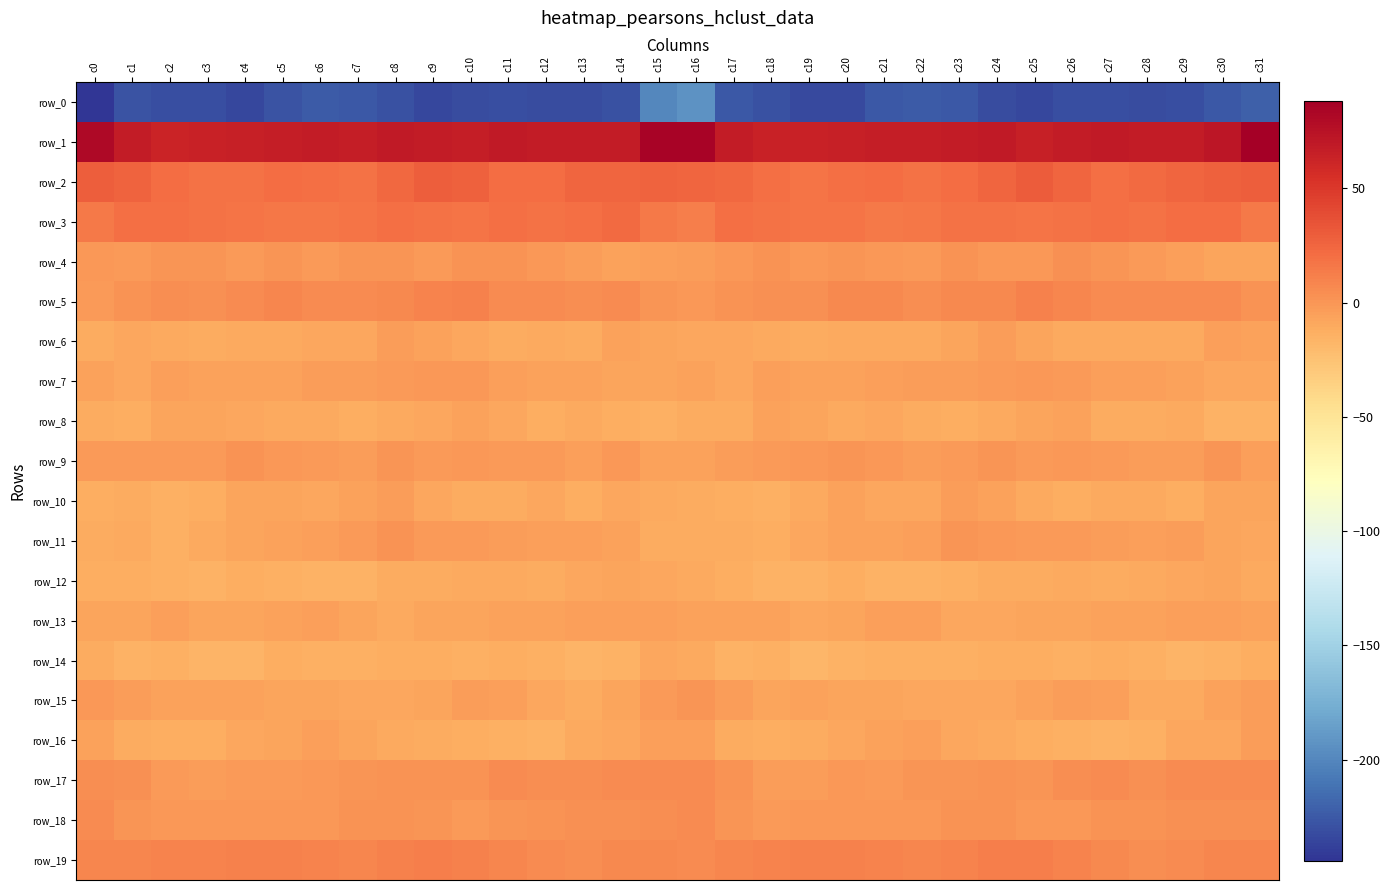

Reading left to right, transcribe all the data shown in this chart.

row_0: -244.3	-228.5	-230.9	-231.3	-235.1	-228.3	-223.7	-225.1	-229.7	-234.4	-231.6	-230.3	-232.2	-232.4	-228.8	-199.0	-193.7	-226.2	-229.8	-233.7	-233.5	-225.4	-224.1	-226.1	-232.1	-234.1	-230.3	-231.0	-232.6	-231.2	-225.6	-221.9
row_1: 81.0	68.4	62.9	64.7	65.2	66.5	67.5	66.8	68.9	67.3	66.4	68.8	68.0	68.0	68.1	85.5	84.8	67.6	64.0	64.6	65.5	67.0	67.2	67.3	69.5	65.9	67.5	68.8	67.9	67.8	72.1	88.1
row_2: 29.3	25.9	21.2	18.5	18.3	21.2	19.8	19.2	23.6	29.0	28.2	21.1	21.3	24.7	25.4	26.4	24.7	23.7	20.2	17.9	19.5	21.0	18.7	20.8	25.5	30.1	25.1	20.3	22.5	25.1	27.1	29.5
row_3: 15.2	20.3	20.5	18.1	17.6	15.7	15.8	17.7	19.3	18.4	17.6	19.9	19.1	20.6	22.4	14.7	11.8	20.2	19.2	17.9	17.2	15.3	16.0	19.2	19.1	17.8	18.5	19.9	19.1	21.9	21.2	14.6
row_4: -0.5	-2.1	1.1	-0.1	-1.6	0.2	-2.5	-0.1	0.4	-2.2	1.8	1.6	-0.7	-4.0	-5.8	-4.8	-3.0	-1.3	1.3	-1.4	-0.2	-0.9	-2.5	1.2	-1.1	-1.0	2.7	0.5	-1.8	-4.9	-6.8	-6.9
row_5: -1.9	1.6	3.8	2.5	5.4	8.3	5.4	5.5	7.2	9.5	10.5	5.9	5.1	4.9	6.2	0.0	-0.3	2.3	3.4	2.9	7.4	7.3	4.9	6.4	7.6	10.8	8.8	5.2	5.2	5.3	5.6	1.5
row_6: -11.3	-8.8	-9.4	-11.2	-9.9	-10.4	-9.0	-9.3	-3.6	-6.3	-8.7	-11.0	-9.7	-11.8	-6.7	-7.4	-8.4	-8.5	-10.5	-10.8	-10.3	-9.4	-9.7	-7.1	-3.9	-7.1	-9.9	-10.5	-10.5	-10.5	-4.7	-5.5
row_7: -5.8	-8.8	-4.8	-5.9	-5.8	-6.0	-3.7	-3.4	-1.6	-1.4	-1.4	-4.7	-5.5	-5.5	-7.3	-7.8	-6.3	-8.1	-4.6	-5.9	-6.6	-4.7	-3.5	-3.0	-1.7	-0.8	-2.6	-5.3	-5.4	-5.8	-8.3	-8.2
row_8: -11.3	-12.8	-7.0	-7.5	-9.1	-9.8	-10.1	-12.9	-10.3	-8.7	-6.3	-8.2	-12.3	-10.5	-12.1	-14.2	-11.7	-11.4	-6.7	-7.6	-10.6	-9.1	-11.7	-12.3	-9.3	-7.9	-5.9	-10.8	-11.6	-10.1	-14.8	-14.9
row_9: -1.7	-2.1	-1.6	-1.7	1.2	-0.3	-2.6	-3.6	0.3	-1.7	-0.8	-1.9	-2.5	-4.9	-0.3	-5.6	-6.3	-2.8	-2.1	-0.4	0.8	-0.8	-4.1	-1.8	-0.1	-1.8	-0.8	-2.3	-3.5	-3.7	0.3	-4.1
row_10: -12.0	-11.1	-13.9	-12.4	-6.9	-7.7	-9.2	-5.5	-3.4	-8.4	-11.8	-10.6	-8.8	-11.9	-9.1	-9.8	-11.5	-12.1	-14.2	-10.4	-6.1	-8.4	-8.9	-3.2	-5.4	-9.9	-11.9	-9.6	-9.6	-12.0	-6.9	-7.4
row_11: -11.0	-10.4	-13.4	-9.7	-7.7	-6.1	-5.2	-2.2	1.2	-2.5	-2.2	-2.9	-4.9	-4.2	-5.9	-11.4	-11.1	-11.8	-12.2	-9.0	-6.6	-5.7	-5.0	0.5	-0.4	-2.5	-2.3	-3.7	-5.0	-4.0	-7.3	-8.0
row_12: -12.2	-12.5	-14.4	-15.4	-12.9	-14.2	-15.3	-15.1	-11.7	-10.8	-10.1	-9.7	-11.1	-8.9	-7.4	-8.8	-10.1	-12.9	-14.8	-15.1	-12.3	-15.0	-15.6	-13.8	-10.6	-11.1	-9.5	-10.7	-10.3	-8.2	-7.5	-9.4
row_13: -7.7	-7.6	-5.4	-7.9	-7.5	-5.9	-4.9	-7.0	-9.8	-7.7	-7.8	-5.4	-6.7	-4.8	-4.6	-5.2	-6.4	-6.6	-5.6	-8.4	-7.0	-5.3	-5.3	-8.6	-9.0	-7.8	-7.1	-5.6	-6.1	-4.5	-5.1	-6.3
row_14: -11.4	-15.5	-13.7	-16.2	-16.9	-13.2	-14.2	-13.8	-13.0	-12.3	-14.1	-12.5	-13.2	-15.8	-15.7	-9.2	-9.8	-14.8	-13.5	-17.6	-15.2	-13.6	-14.3	-13.4	-12.5	-13.0	-13.9	-12.1	-14.1	-16.4	-14.9	-12.4
row_15: -1.3	-3.0	-6.5	-6.3	-6.3	-7.7	-7.7	-8.4	-9.1	-7.7	-3.4	-4.2	-8.5	-11.8	-7.3	-1.8	-0.1	-3.8	-6.8	-5.8	-6.9	-7.8	-8.0	-8.5	-9.2	-5.8	-3.3	-5.4	-10.4	-10.3	-6.1	-3.2
row_16: -6.7	-11.2	-13.2	-12.3	-9.1	-7.4	-4.4	-7.6	-9.4	-11.4	-12.4	-14.5	-15.1	-10.2	-8.9	-4.7	-5.0	-11.4	-12.9	-11.3	-8.1	-6.1	-5.0	-8.5	-10.0	-11.9	-13.3	-14.9	-13.9	-9.0	-8.7	-3.7
row_17: 3.8	2.7	-2.5	-3.5	-2.1	-2.0	-0.5	0.1	1.1	1.9	2.2	5.6	4.1	4.6	5.0	5.4	5.3	1.8	-3.3	-3.3	-1.3	-2.0	0.2	0.2	1.9	1.1	3.8	5.7	3.3	5.1	5.4	6.1
row_18: 5.7	0.6	-1.2	-1.3	-0.5	-0.9	-1.2	1.2	2.0	0.1	-1.5	1.0	1.3	2.7	2.6	4.7	5.3	0.1	-1.6	-0.9	-0.3	-1.2	-0.7	2.2	1.4	-1.1	-0.7	1.5	1.3	3.0	2.5	3.6
row_19: 8.1	8.8	9.5	9.4	11.3	10.6	9.0	8.6	11.2	11.8	10.7	8.0	5.1	4.4	7.3	6.6	5.8	8.4	9.0	10.3	11.3	10.1	8.4	9.6	11.7	11.6	9.8	6.6	4.7	5.2	8.0	7.8